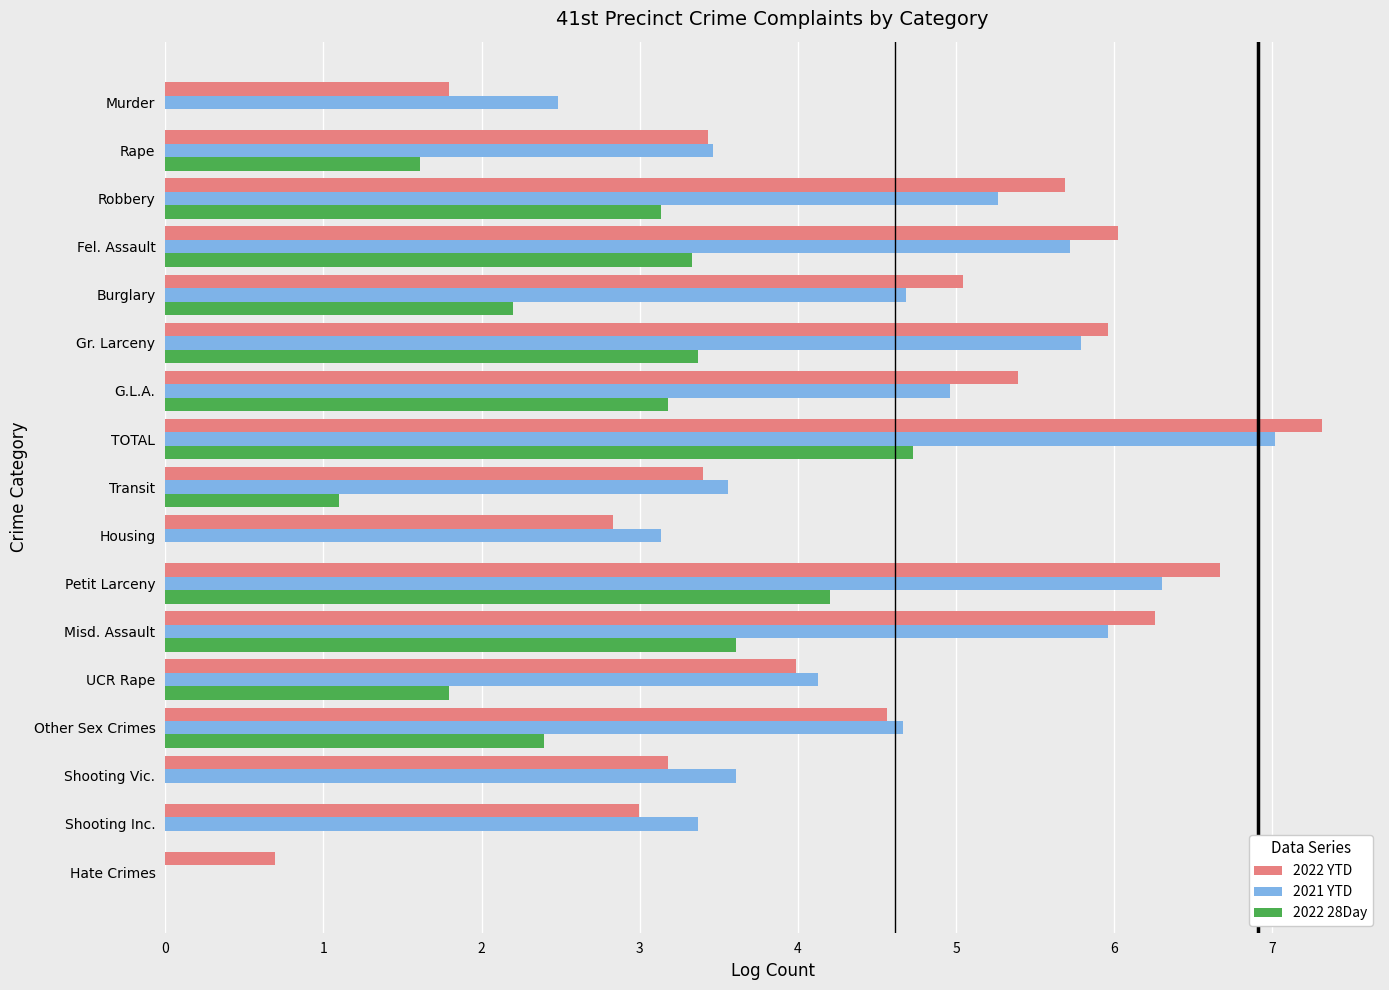

How many values in the 2022 28Day series exceed 2?

9